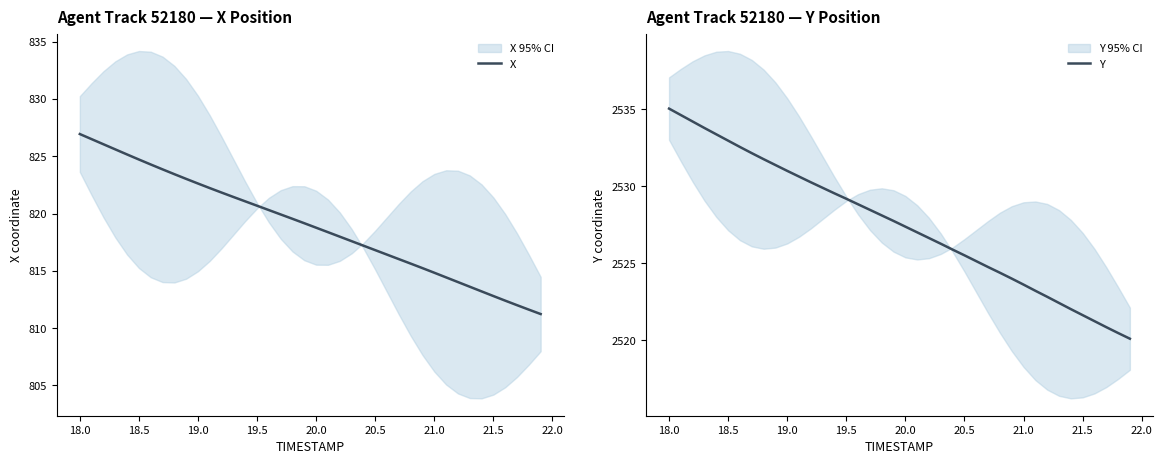

Count the number of data series in this chart.

2